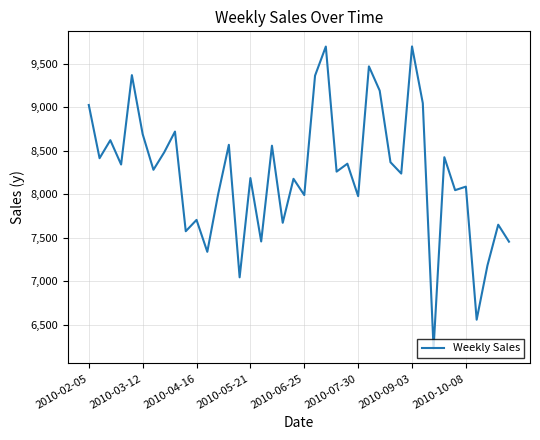

What is the difference between the maximum and minimum values?

3474.5